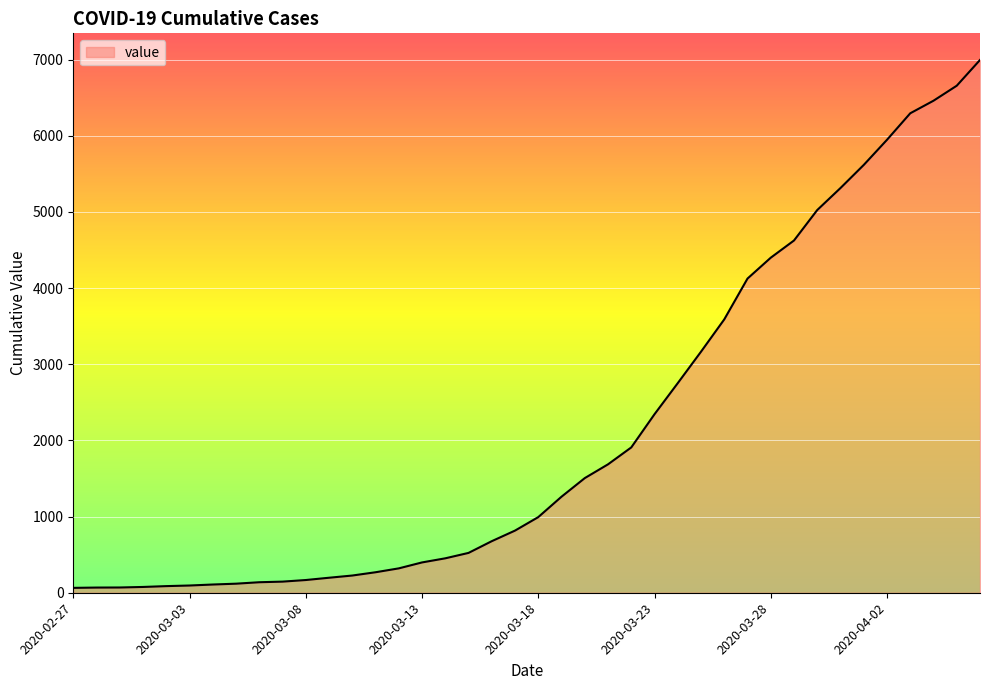

What is the difference between the maximum and minimum values?

6931